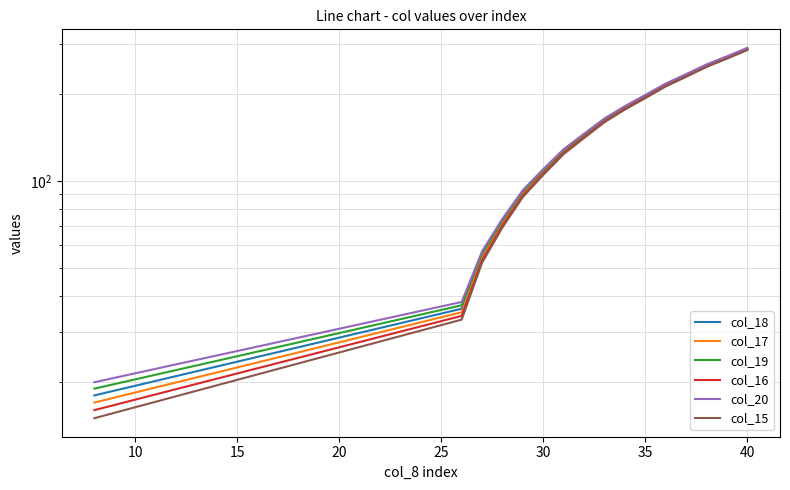

How many values in the col_17 series are below 162?

8